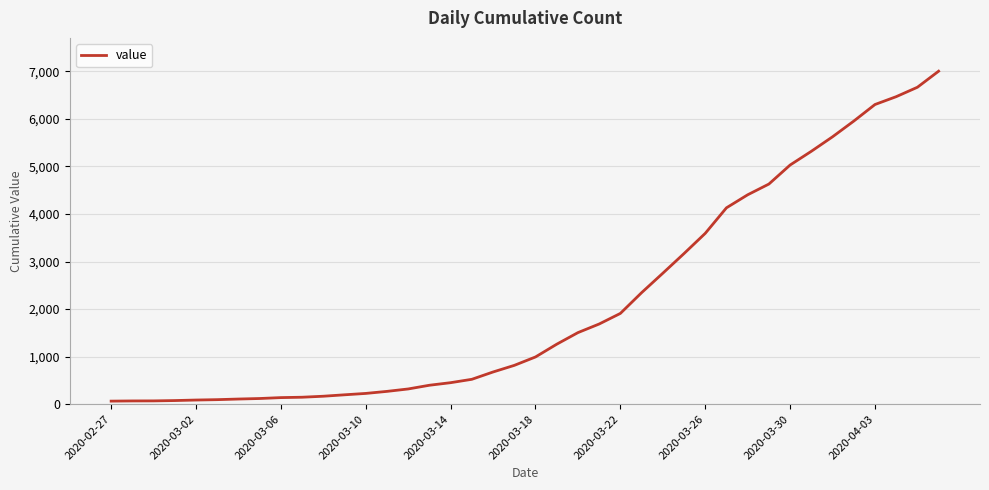

What is the difference between the maximum and minimum values?

6940